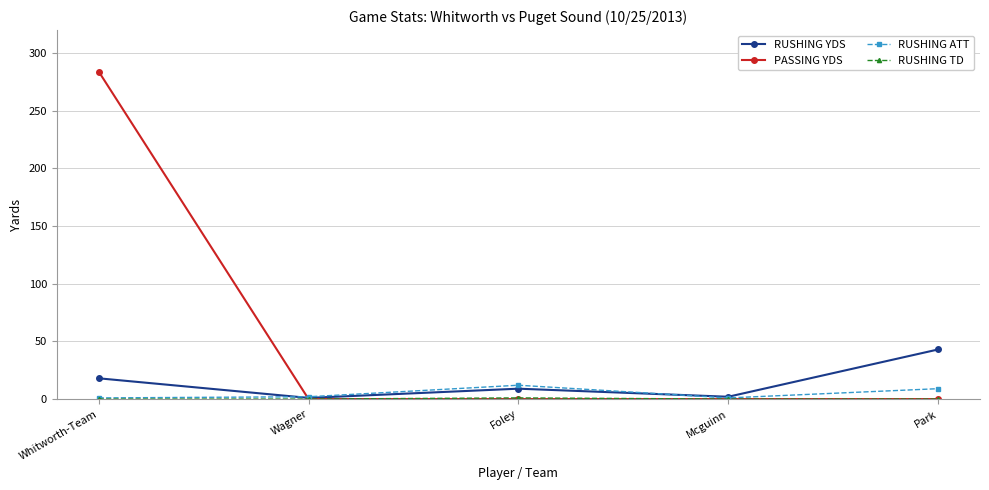

Which label corresponds to the largest value in the chart?

Whitworth-Team